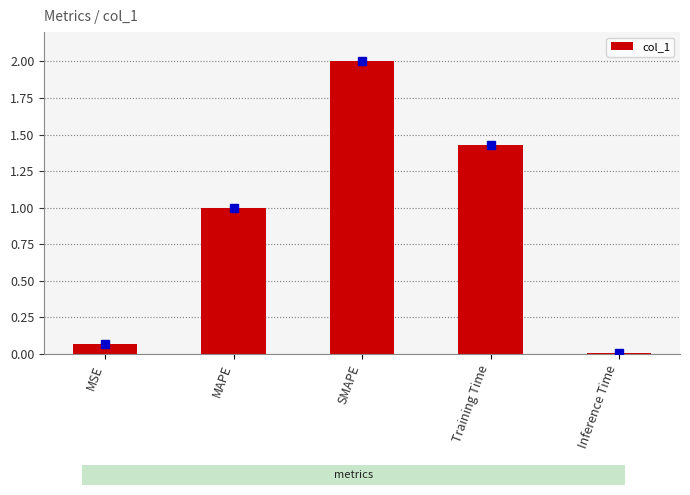

At which label does the data first exceed 1?

MAPE